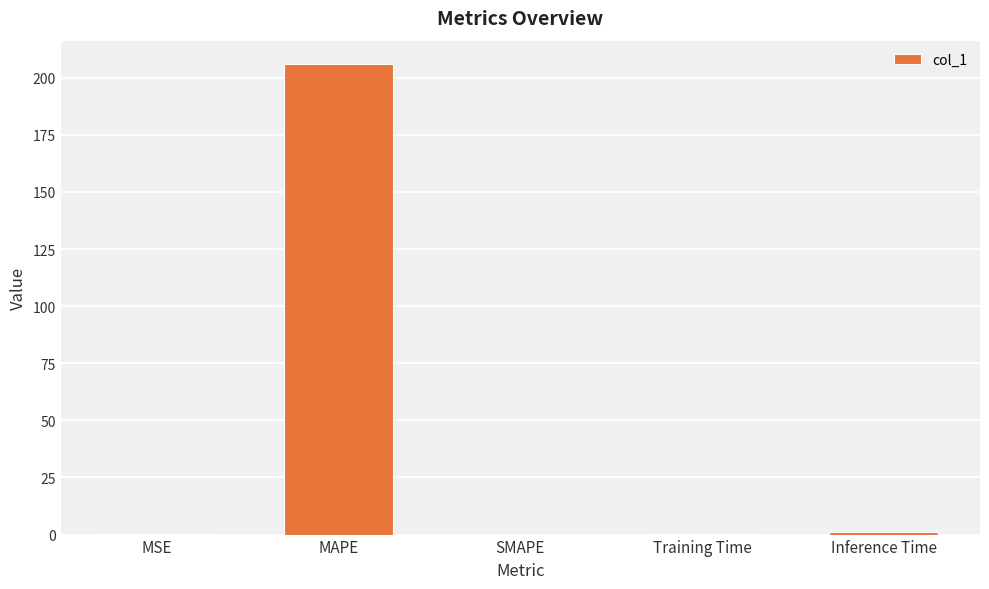

True or false: the data shows 0.0 at SMAPE.

True